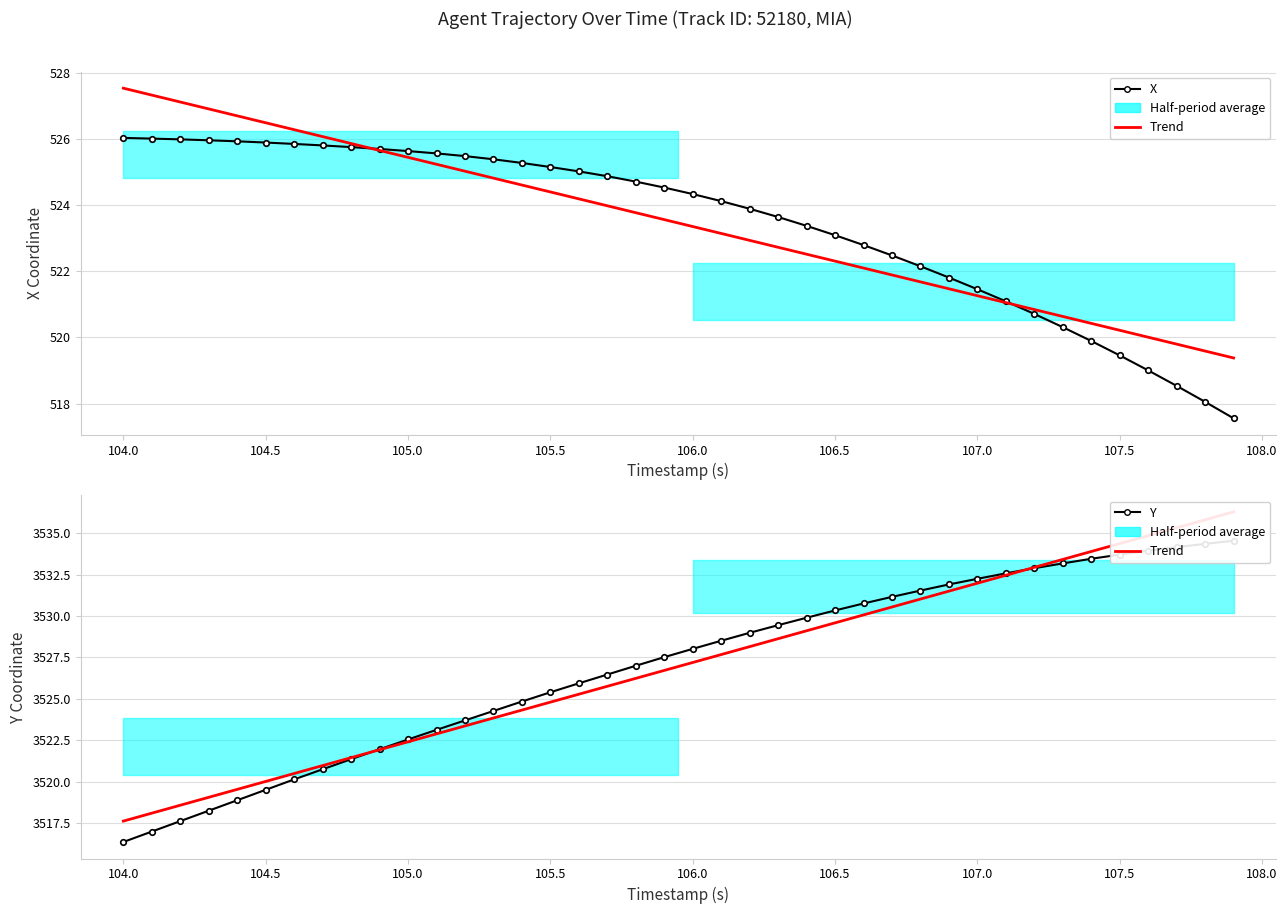

What is the sum of all Y values?

141078.3